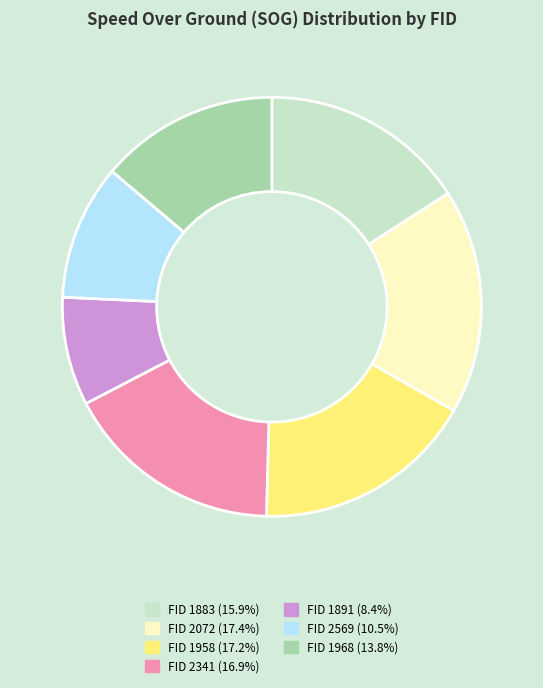

Combined, do FID 1968 (13.8%) and FID 2569 (10.5%) account for over 50%?

No